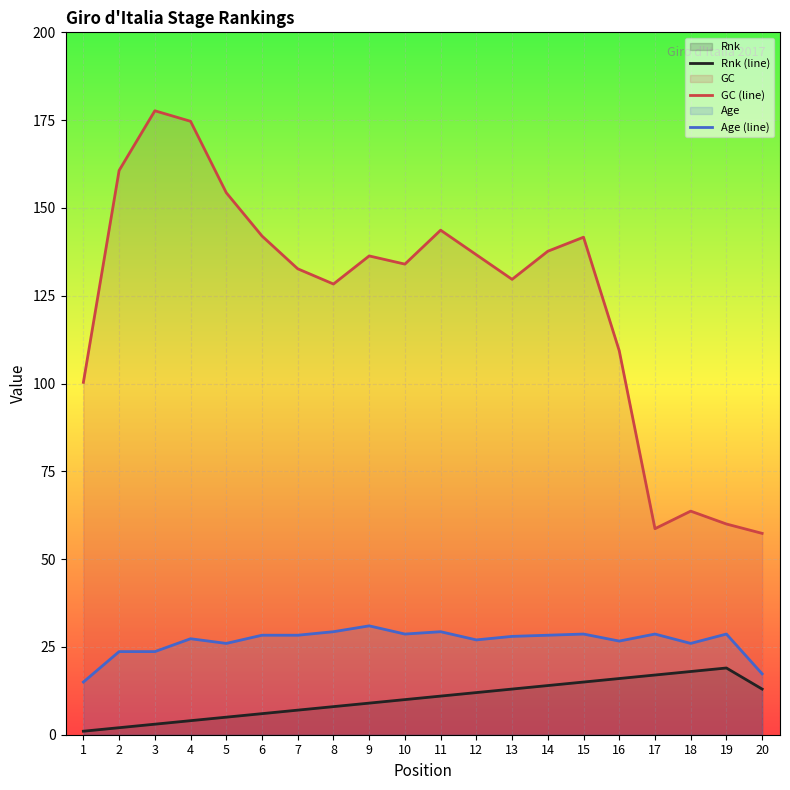

How many data points in Age (line) are less than 28?

9